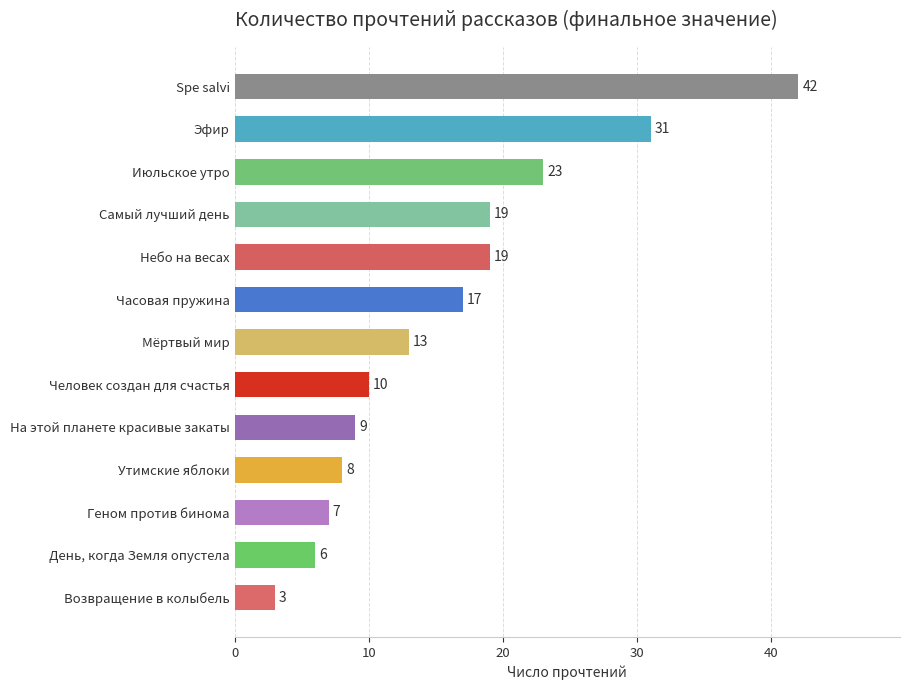

Which has a higher value, День, когда Земля опустела or Spe salvi?

Spe salvi